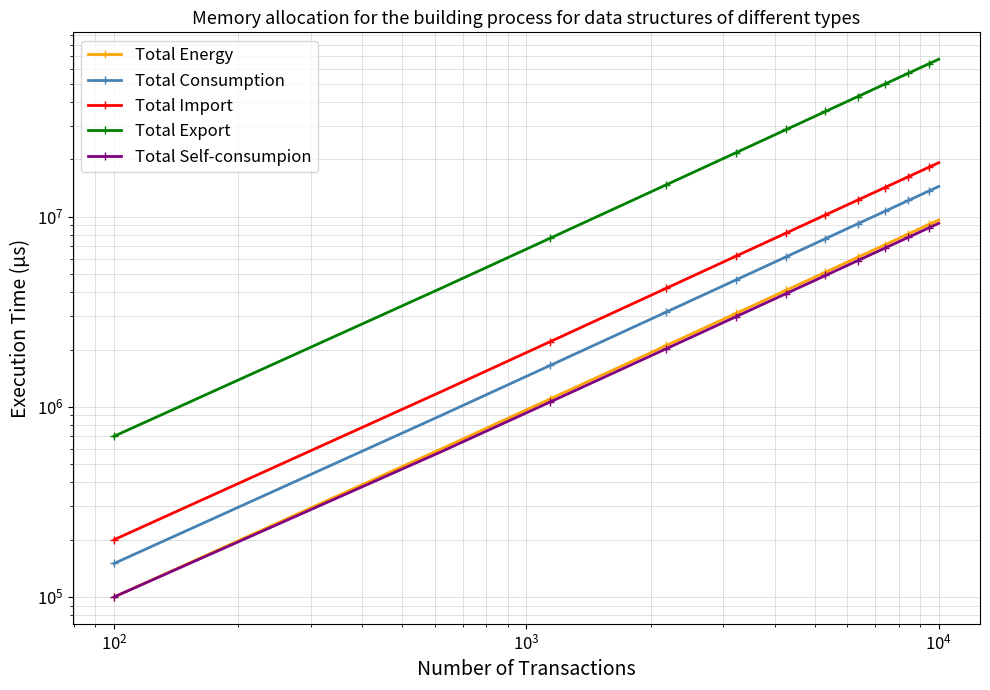

How many lines are shown in the chart?

5